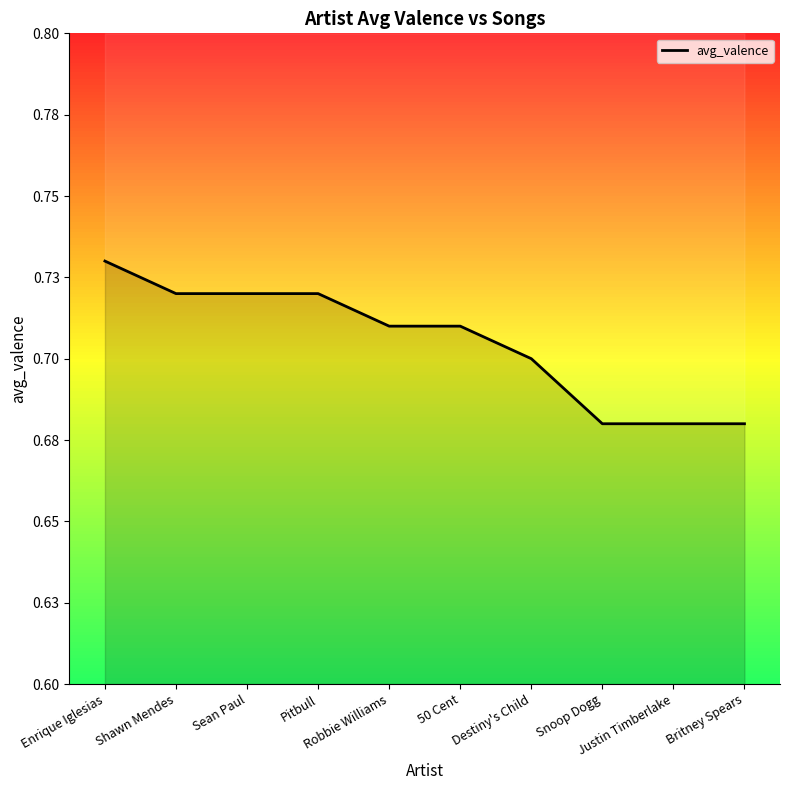

What is the maximum value shown in the chart?

0.7